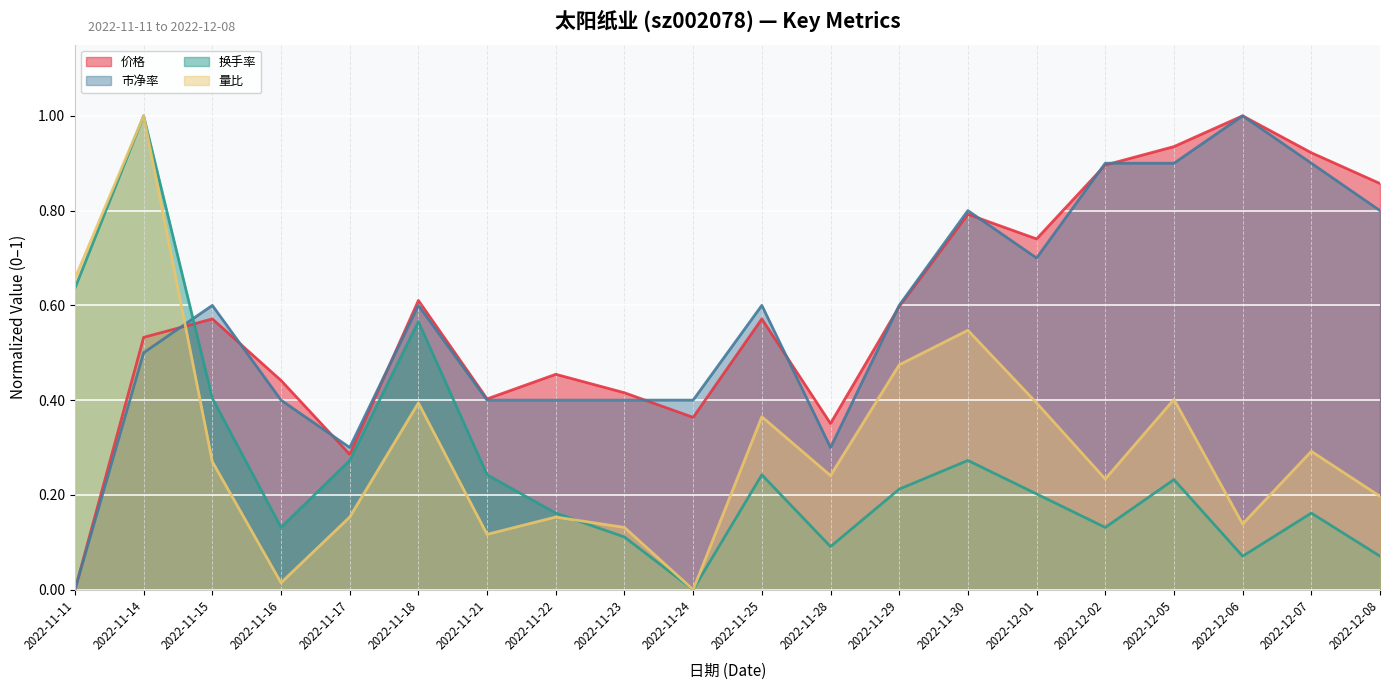

What is the average value of the 换手率 series?

0.3